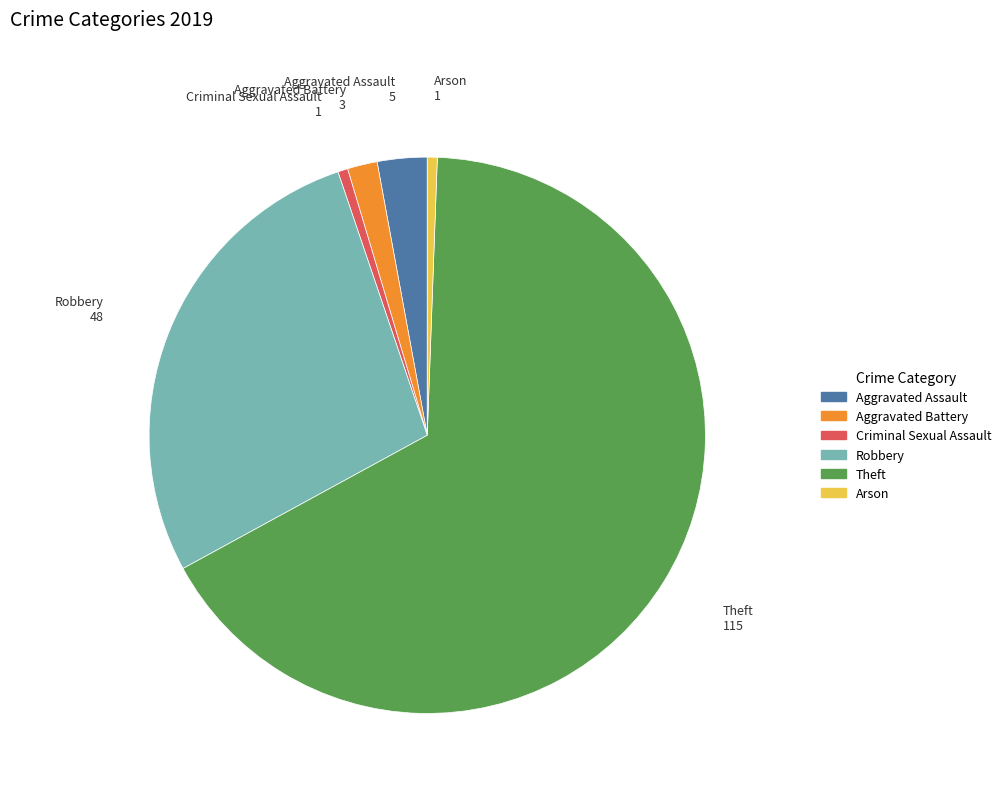

Combined, do Aggravated Battery and Criminal Sexual Assault account for over 50%?

No